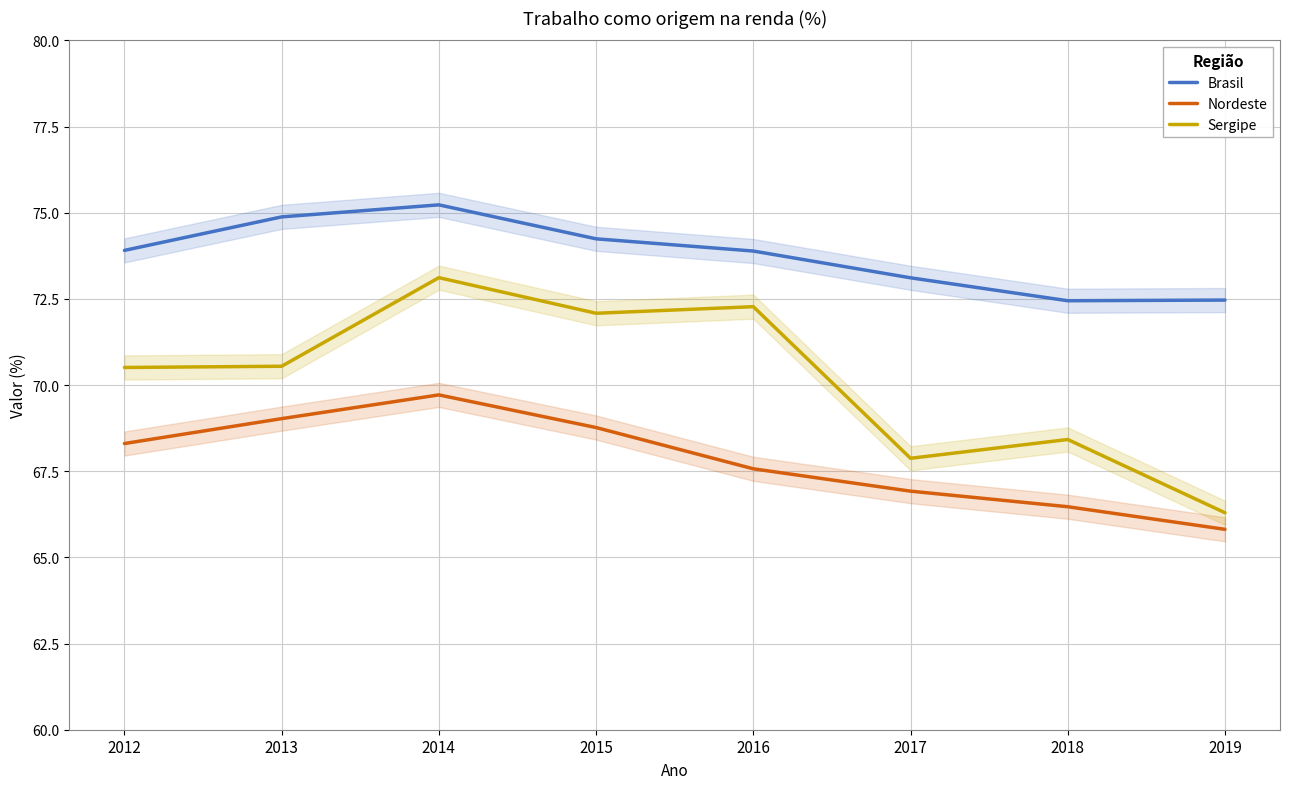

At how many categories does at least one series exceed 69?

8